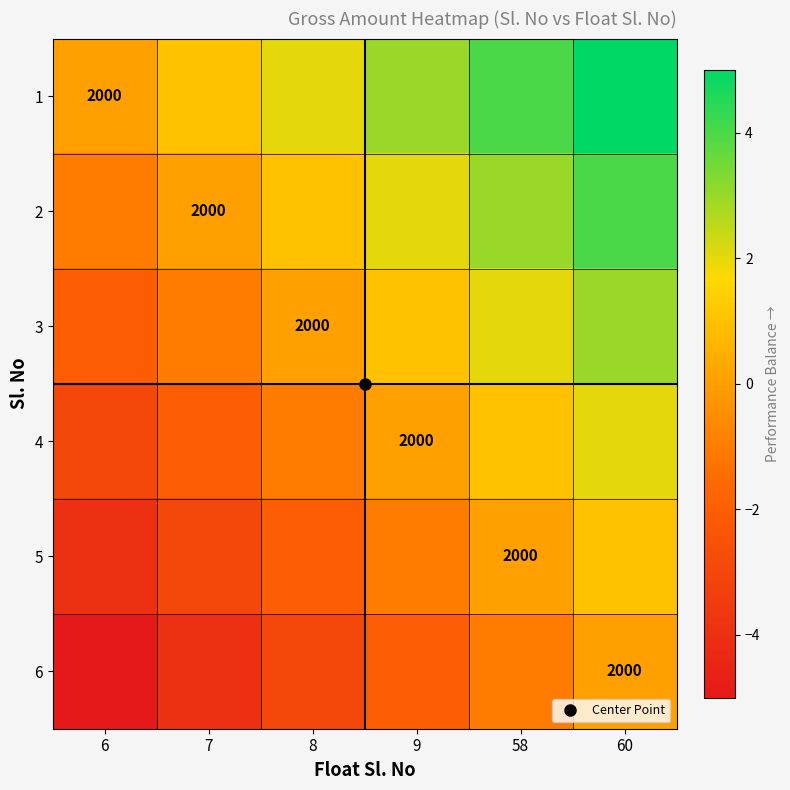

Which label corresponds to the smallest value in the chart?

6